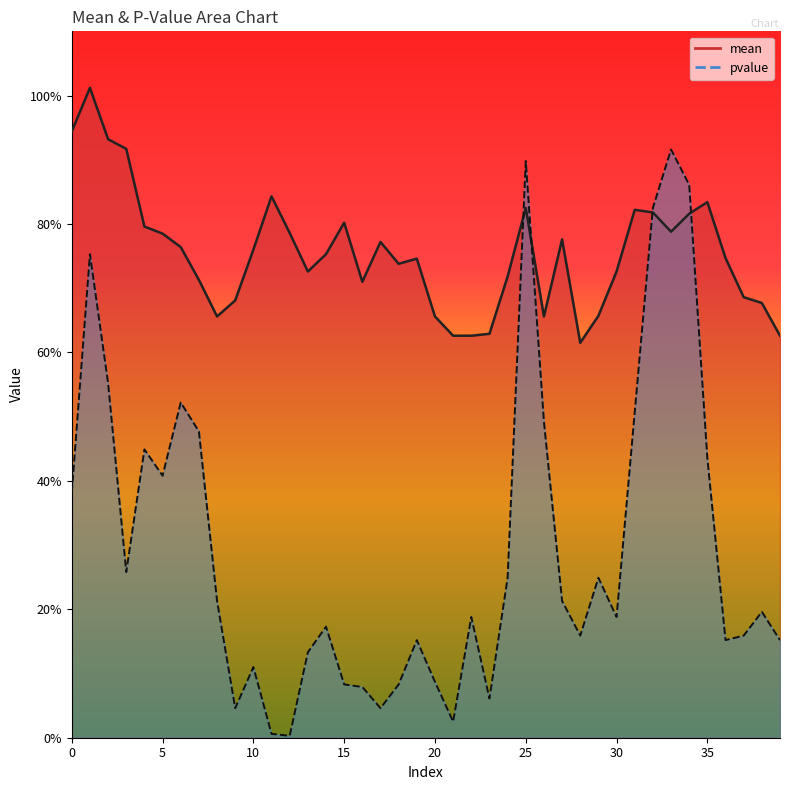

At which label does pvalue reach its minimum?

12